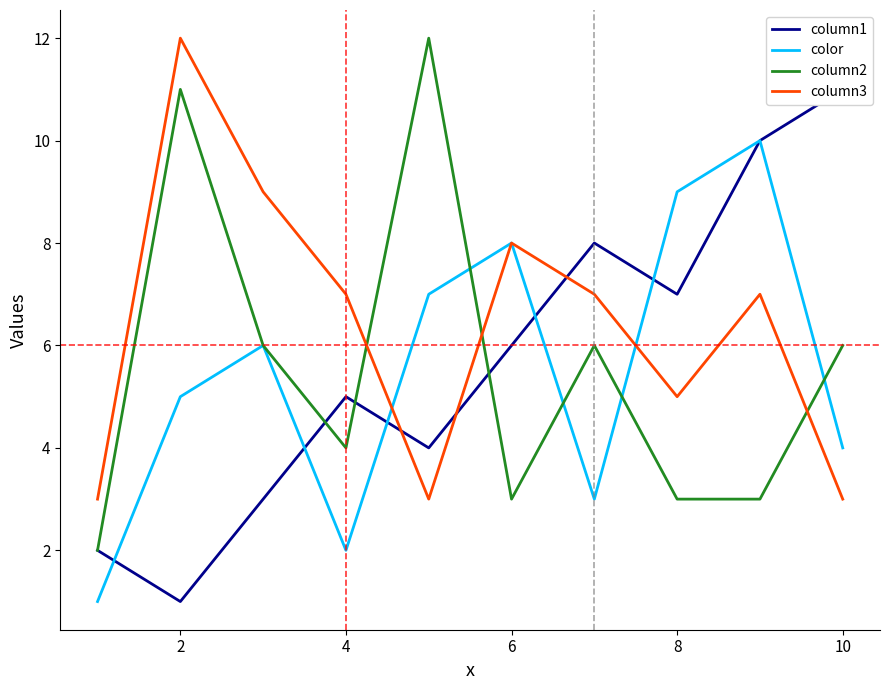

What is the maximum value shown in the chart?

12